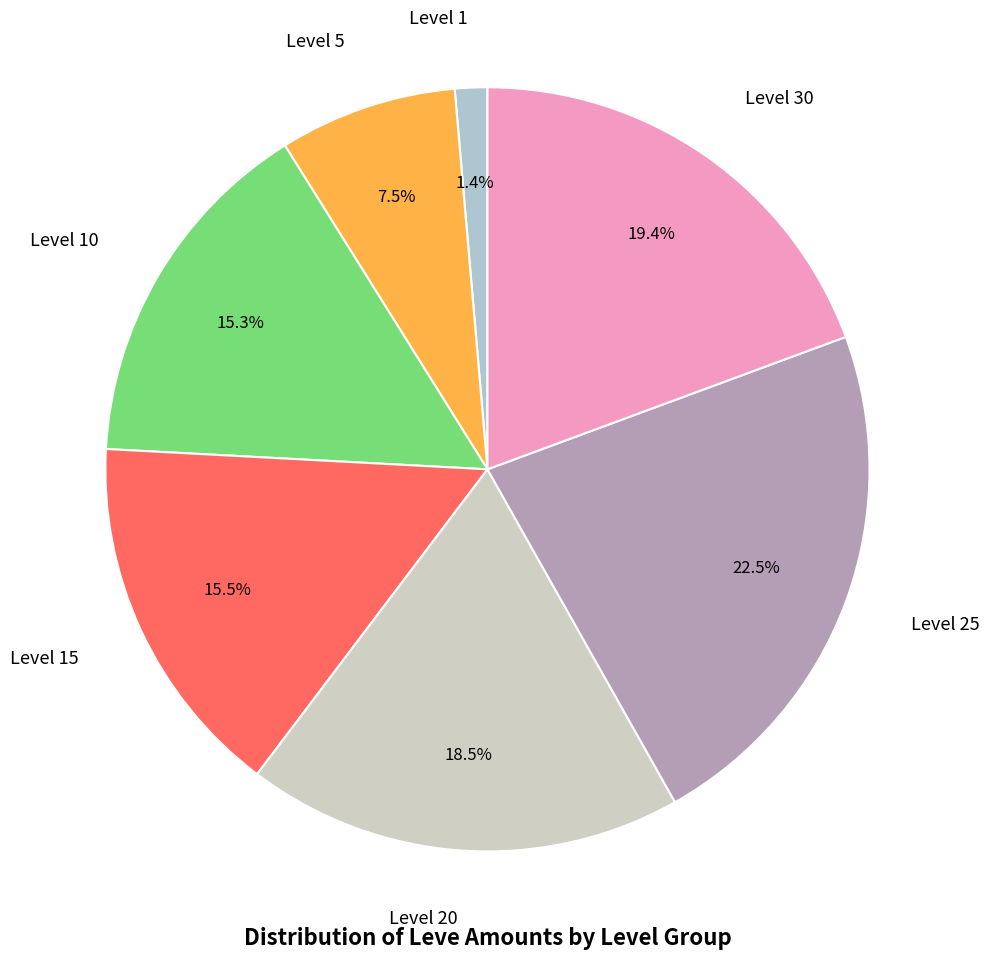

What portion of the pie excludes Level 1?

98.6%